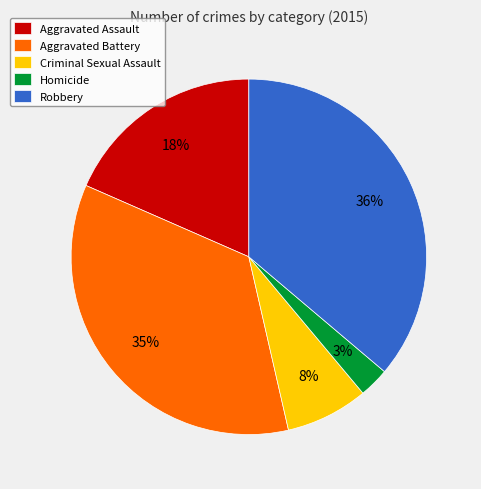

Between Aggravated Battery and Homicide, which is larger?

Aggravated Battery